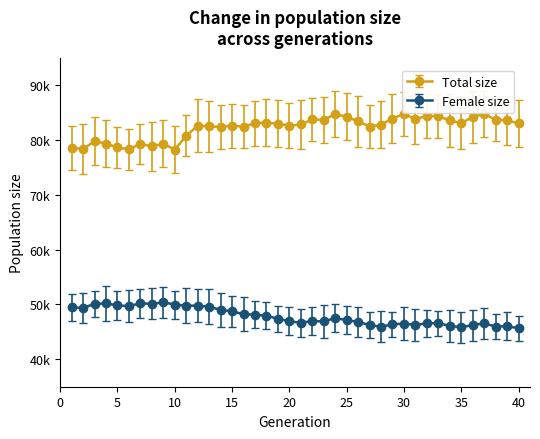

Does the chart have visible grid lines?

No